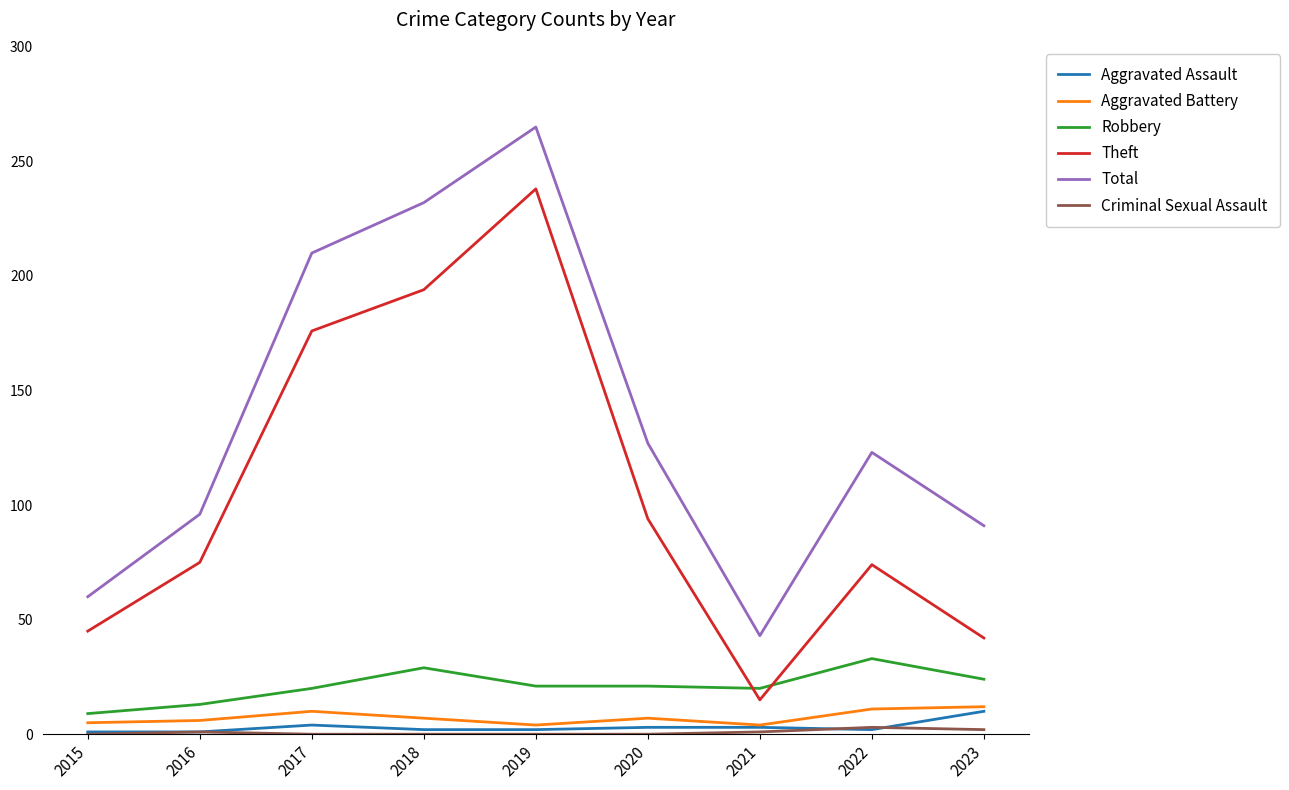

True or false: Total and Theft cross at least once.

False